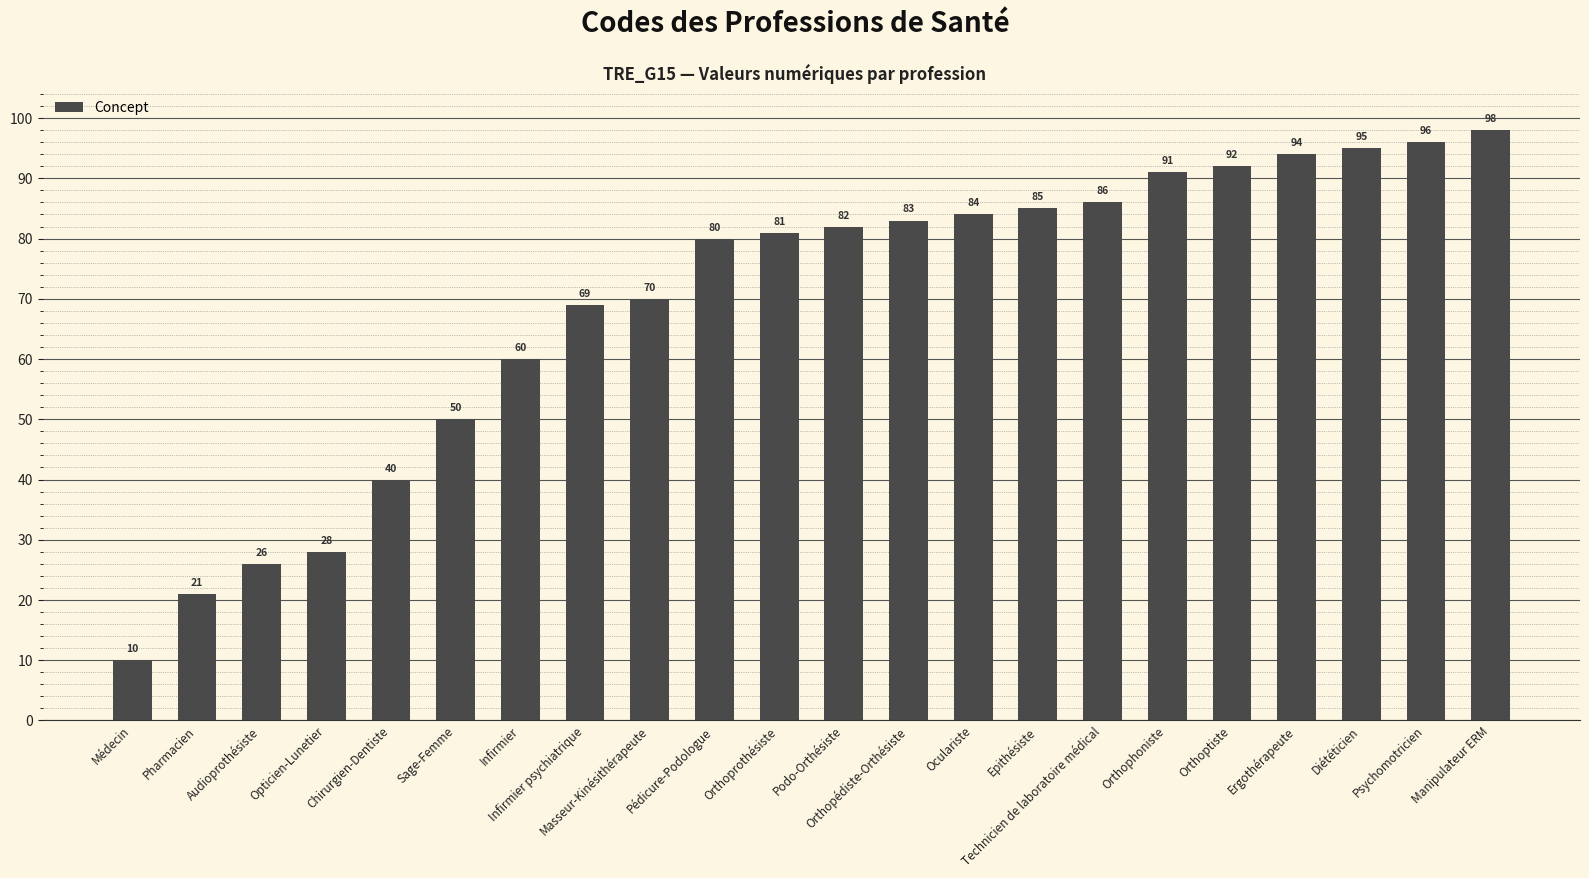

What is the difference between the values at Orthophoniste and Manipulateur ERM?

7